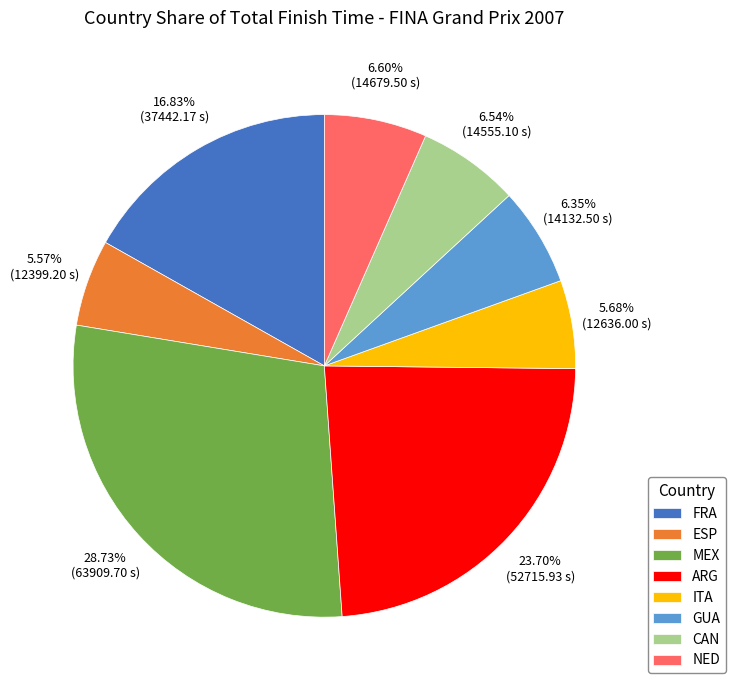

To the nearest percent, what is the difference between the GUA and MEX slice percentages?

22%